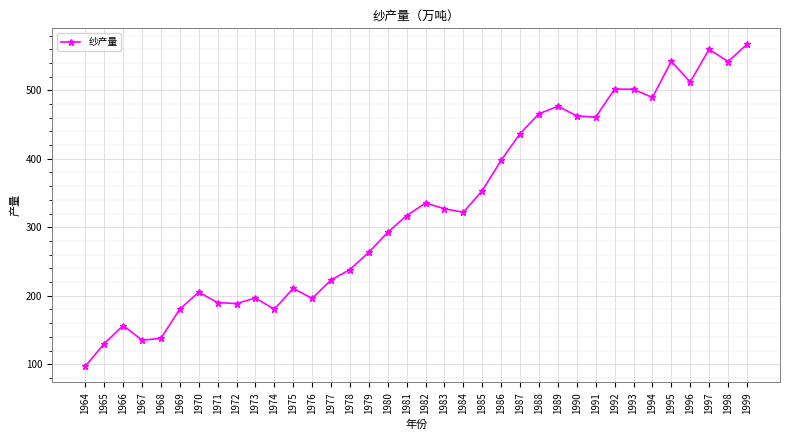

What is the minimum value shown in the chart?

97.0